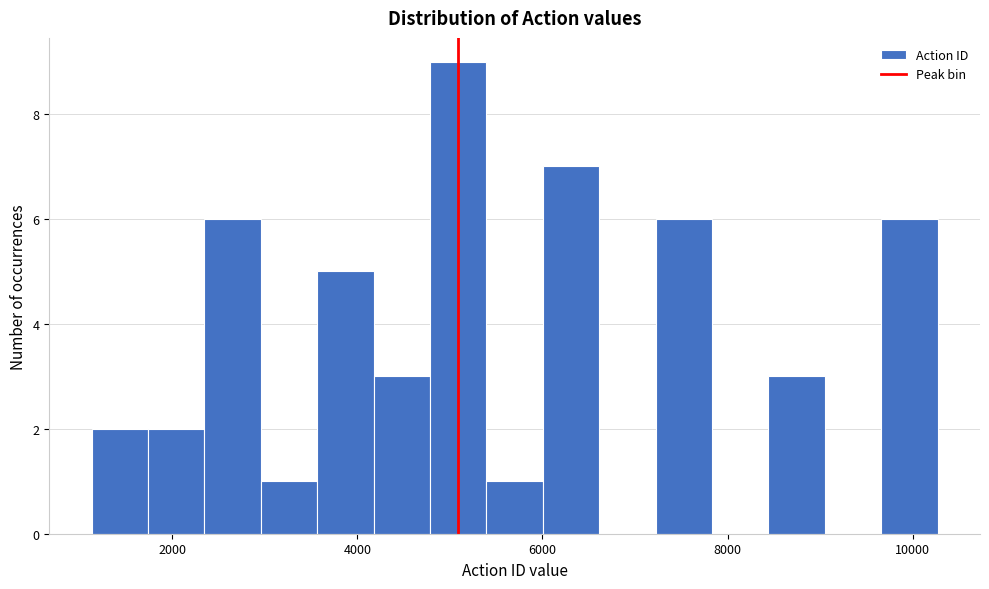

Read against the x-axis, roughly where is the centre of the tallest bar?

5000